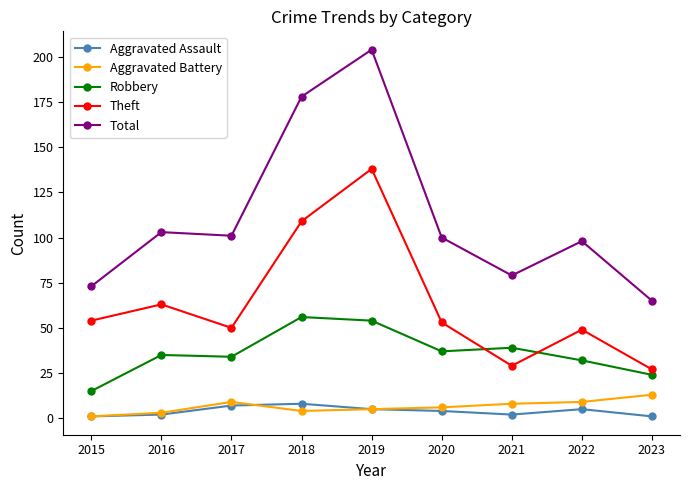

How many interior local valleys does the Theft series have?

2